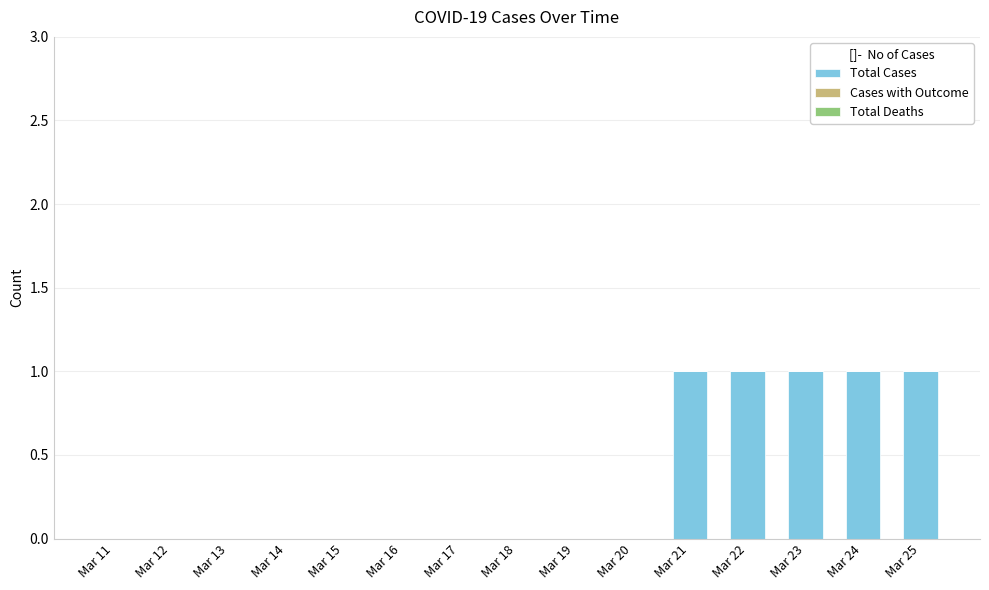

Between Mar 15 and Mar 21, which is larger?

Mar 21